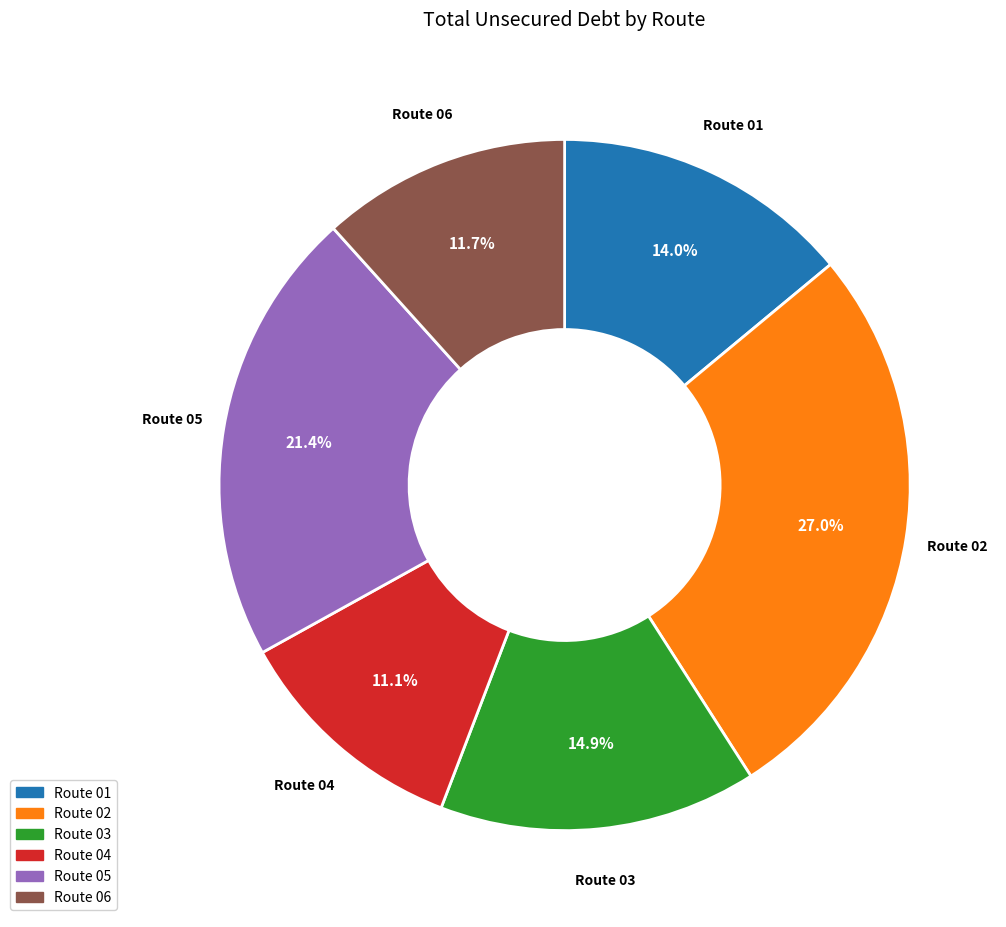

Which category has the smallest portion of the pie?

Route 04